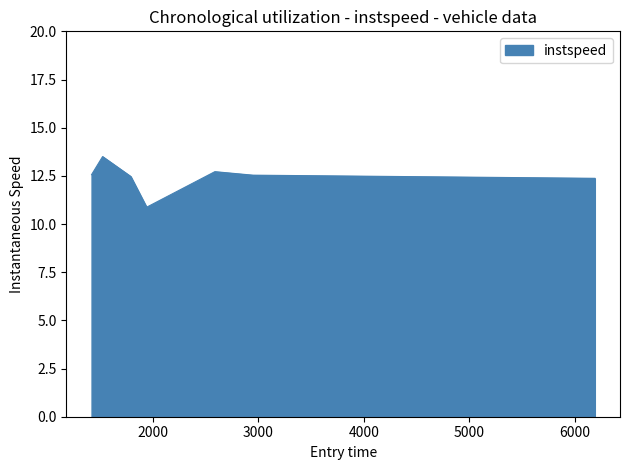

How many interior local peaks (higher than both neighbors) does the data have?

2